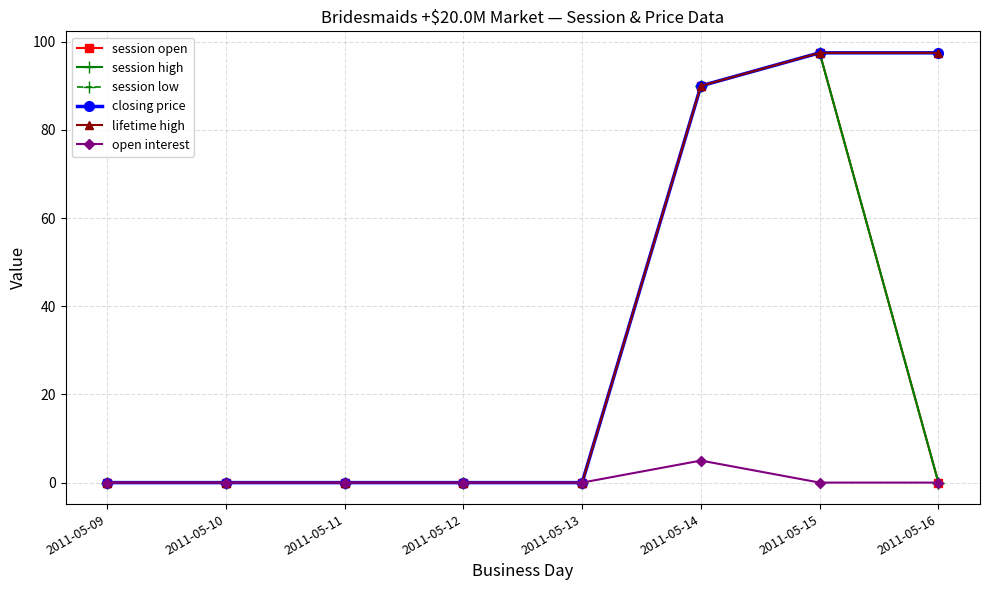

What is the greatest value displayed?

97.5